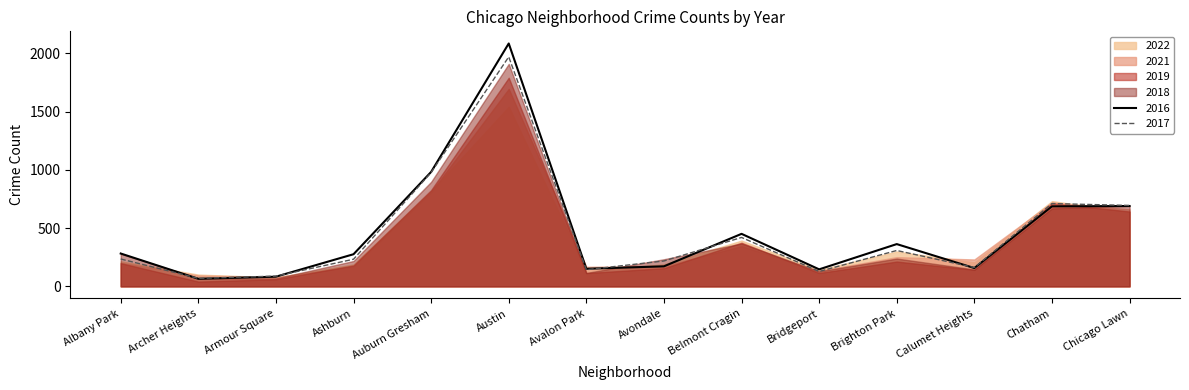

After their last crossing, which series has the higher values: 2022 or 2016?

2016